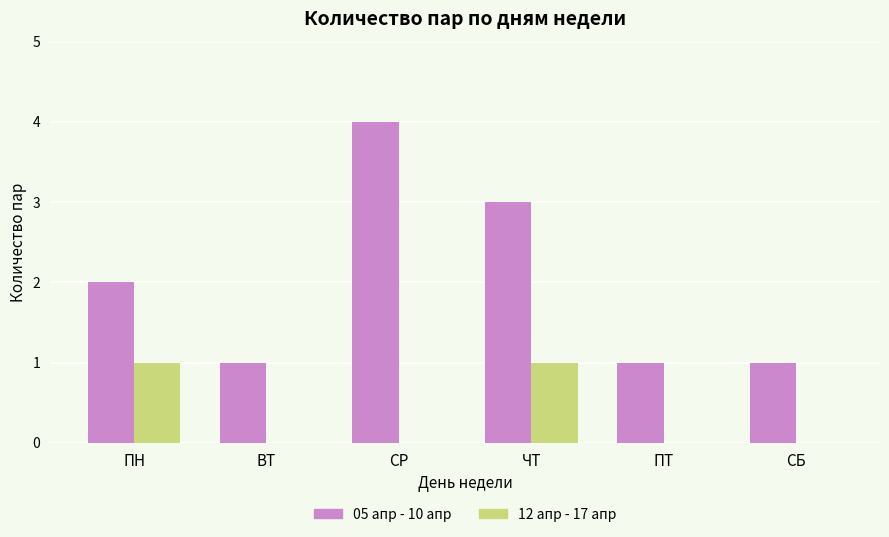

How many distinct data groups are displayed?

2